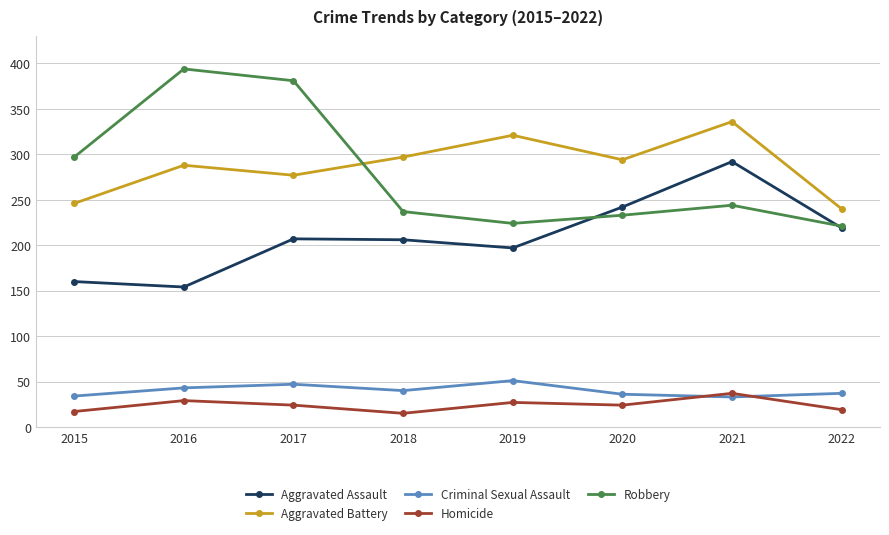

What is the minimum value shown in the chart?

15